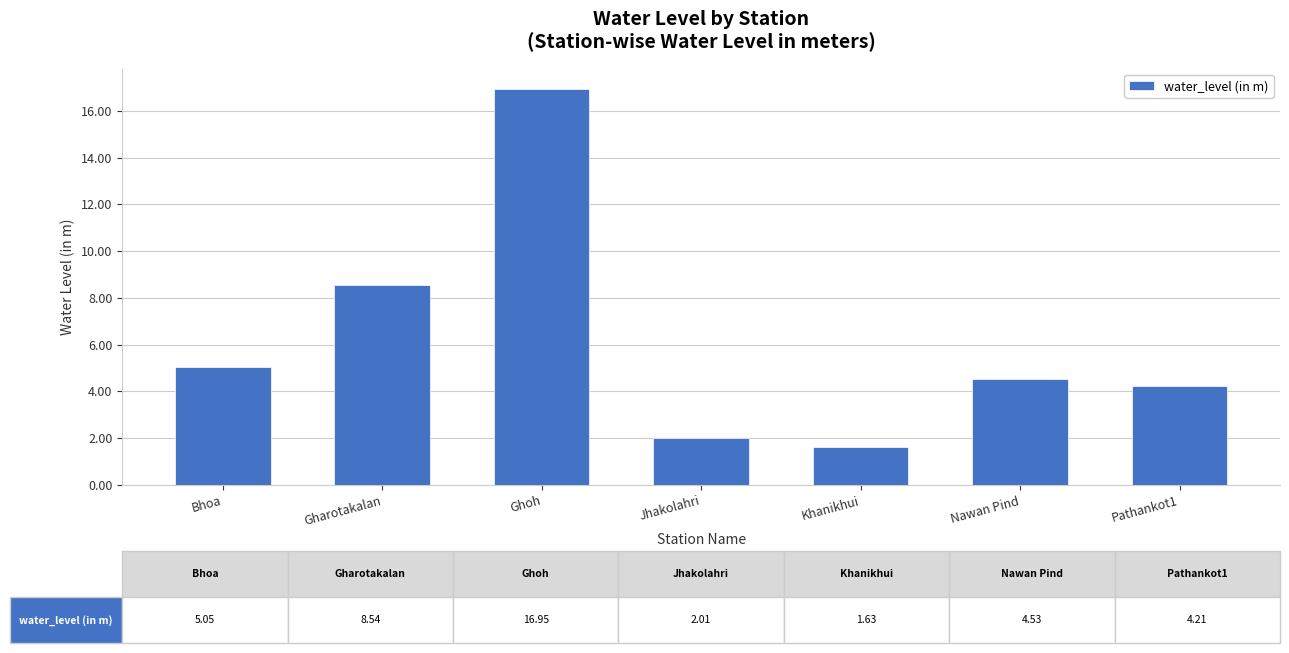

How many bars are there in total?

7